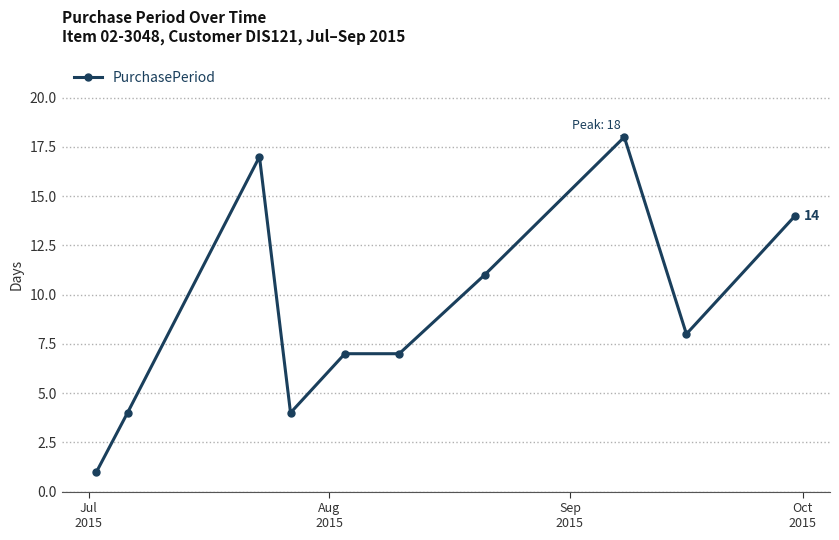

True or false: there are more than 0 points higher than both neighbors.

True